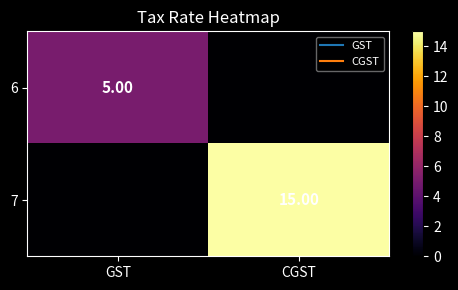

What is the total value across all series at CGST?

15